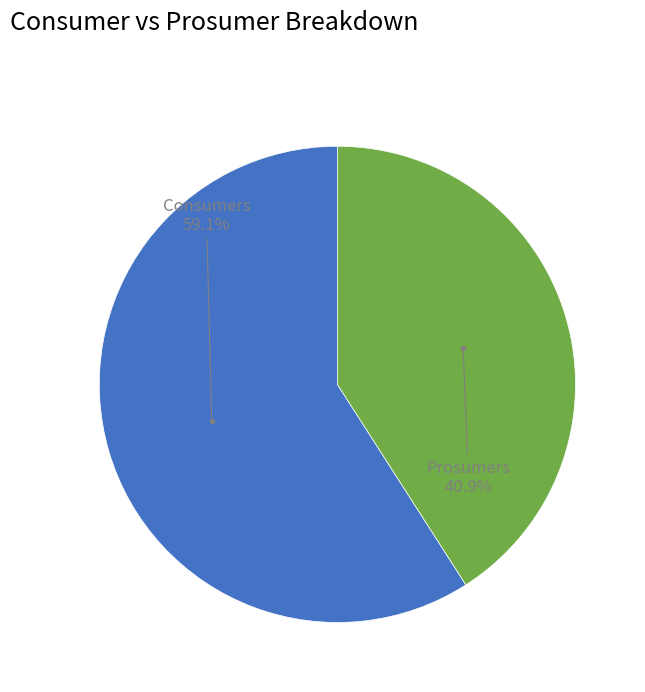

Does any single category account for the majority?

Yes